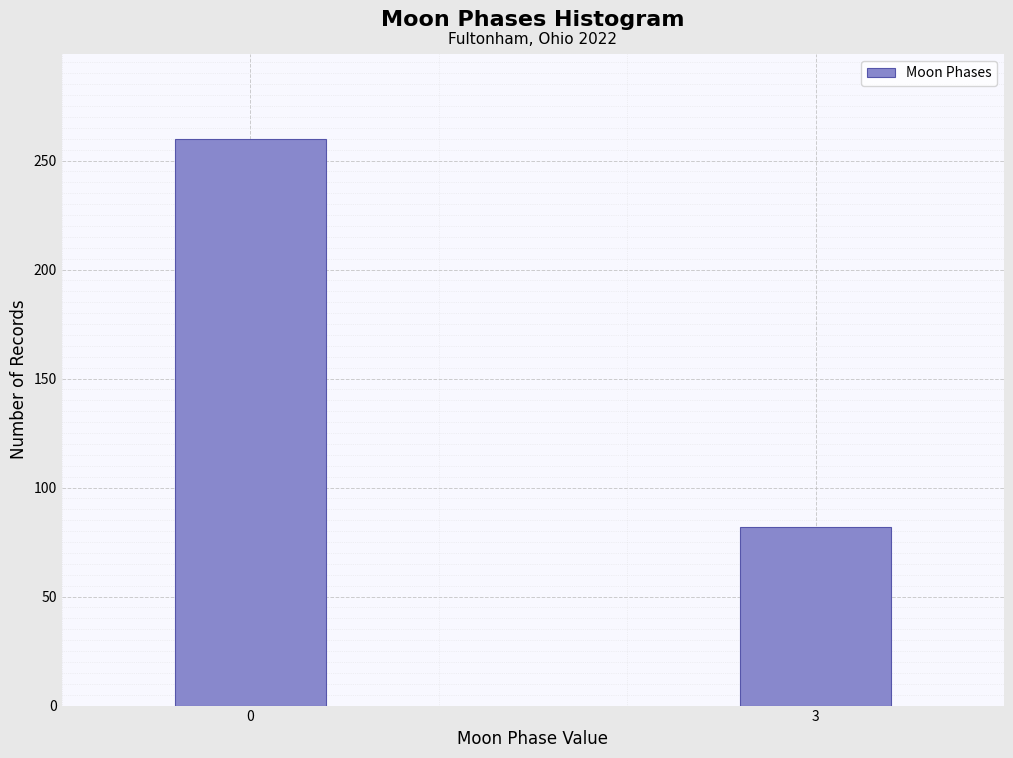

Reading left to right, what are all the values shown in this chart?

0=260	3=82